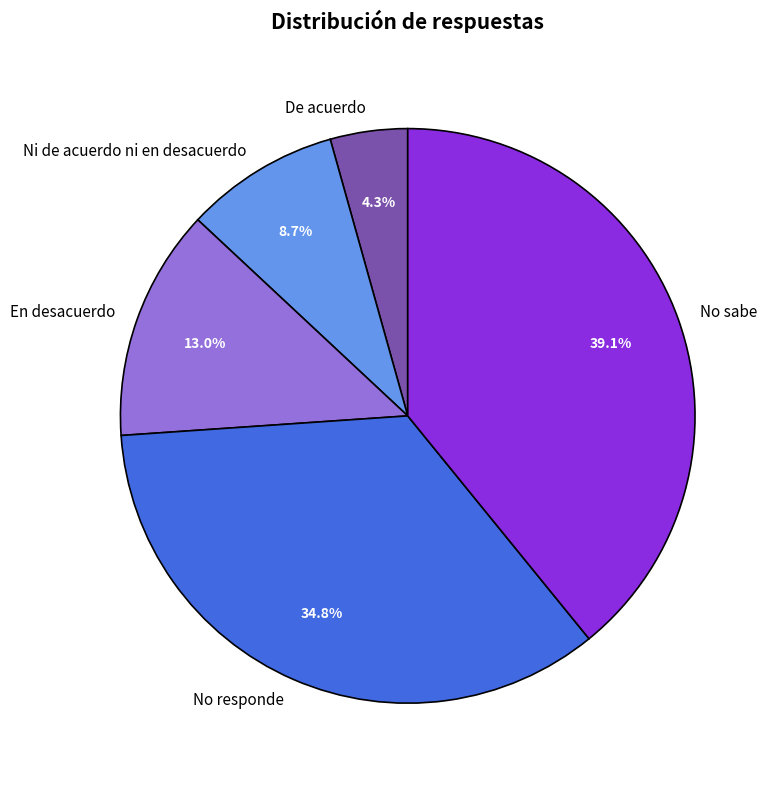

Count the number of slices in the pie.

5